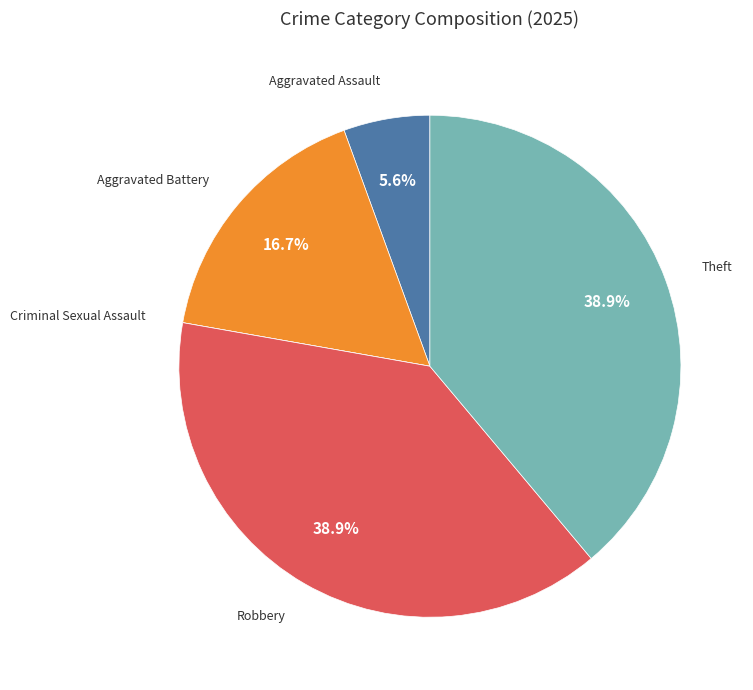

Is there any slice that represents more than half of the pie?

No